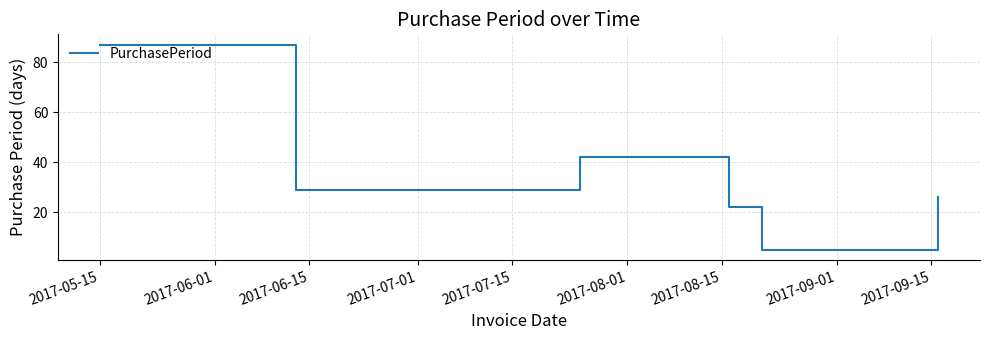

What is the difference between the maximum and second lowest values?

65